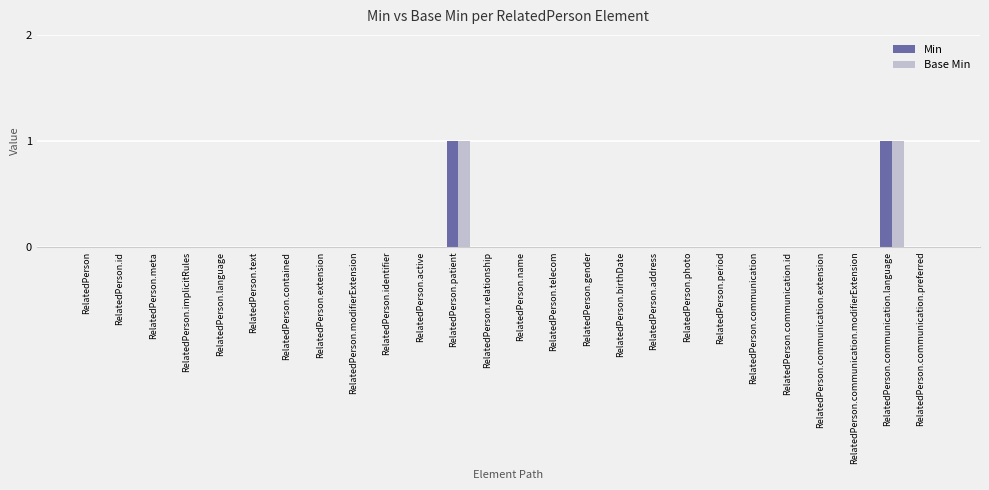

Reading right to left, list all the values displayed in this chart.

Min: 0	1	0	0	0	0	0	0	0	0	0	0	0	0	1	0	0	0	0	0	0	0	0	0	0	0
Base Min: 0	1	0	0	0	0	0	0	0	0	0	0	0	0	1	0	0	0	0	0	0	0	0	0	0	0